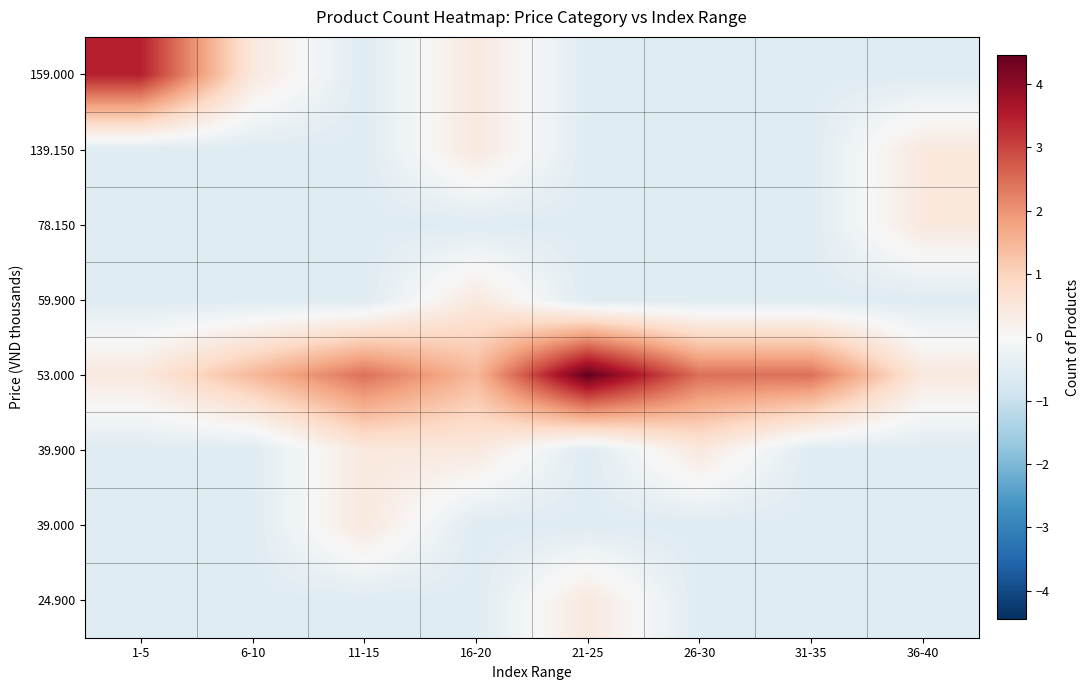

Reading left to right, what are all the values shown in this chart?

159.000: 1-5=3.5	6-10=0.5	11-15=-0.5	16-20=0.5	21-25=-0.5	26-30=-0.5	31-35=-0.5	36-40=-0.5
139.150: 1-5=-0.5	6-10=-0.5	11-15=-0.5	16-20=0.5	21-25=-0.5	26-30=-0.5	31-35=-0.5	36-40=0.5
78.150: 1-5=-0.5	6-10=-0.5	11-15=-0.5	16-20=-0.5	21-25=-0.5	26-30=-0.5	31-35=-0.5	36-40=0.5
59.900: 1-5=-0.5	6-10=-0.5	11-15=-0.5	16-20=0.5	21-25=-0.5	26-30=-0.5	31-35=-0.5	36-40=-0.5
53.000: 1-5=0.5	6-10=1.5	11-15=2.5	16-20=1.5	21-25=4.5	26-30=2.5	31-35=2.5	36-40=0.5
39.900: 1-5=-0.5	6-10=-0.5	11-15=0.5	16-20=0.5	21-25=-0.5	26-30=0.5	31-35=-0.5	36-40=-0.5
39.000: 1-5=-0.5	6-10=-0.5	11-15=0.5	16-20=-0.5	21-25=-0.5	26-30=-0.5	31-35=-0.5	36-40=-0.5
24.900: 1-5=-0.5	6-10=-0.5	11-15=-0.5	16-20=-0.5	21-25=0.5	26-30=-0.5	31-35=-0.5	36-40=-0.5